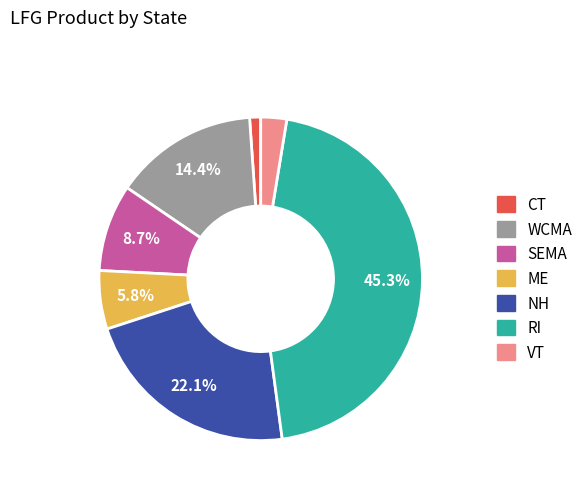

To the nearest percent, what percentage of the pie is NH?

22%